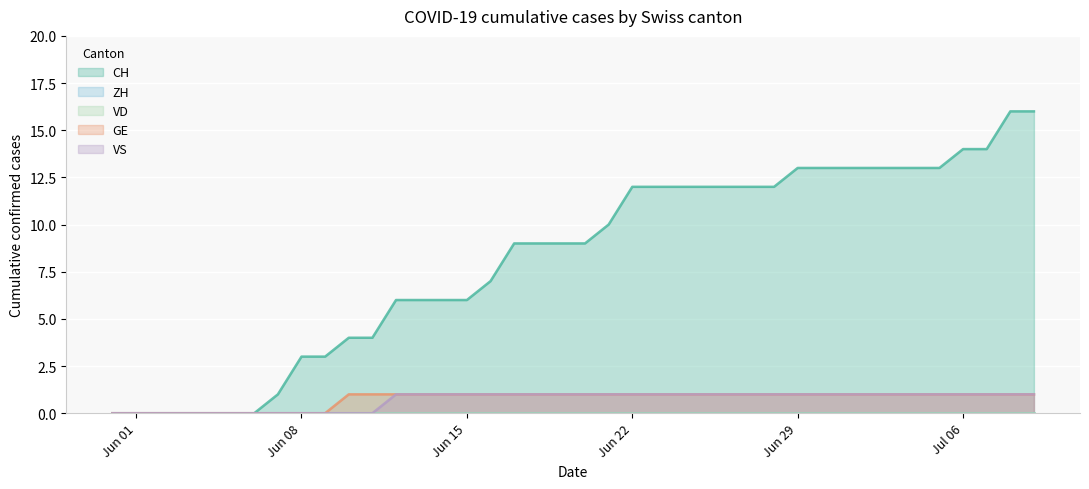

What is the label of the 16th point from the left?

Jun 15